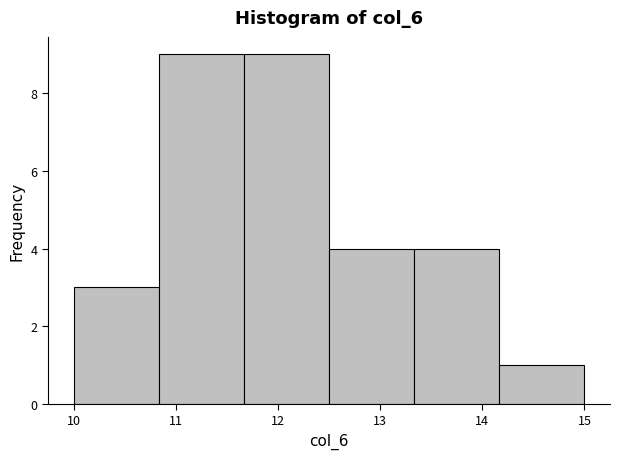

How tall is the bar that spans 11.7 to 12.5 on the x-axis? Neither the bar edges nor the heights are printed on the chart, so give them approximately, as read against the axes.

9